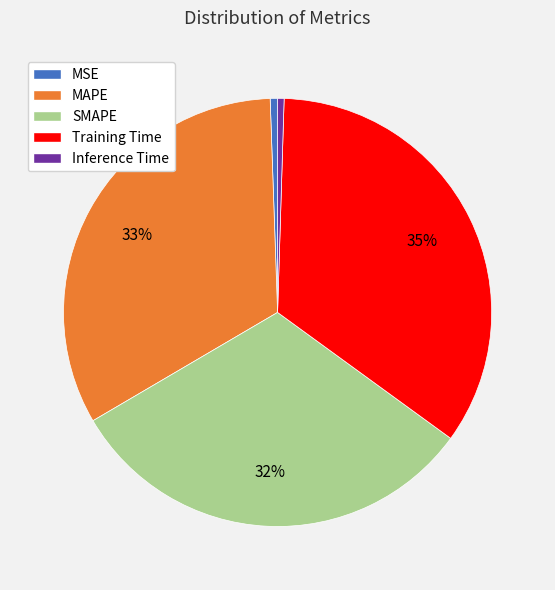

What percentage is the MAPE slice, to the nearest percent?

33%